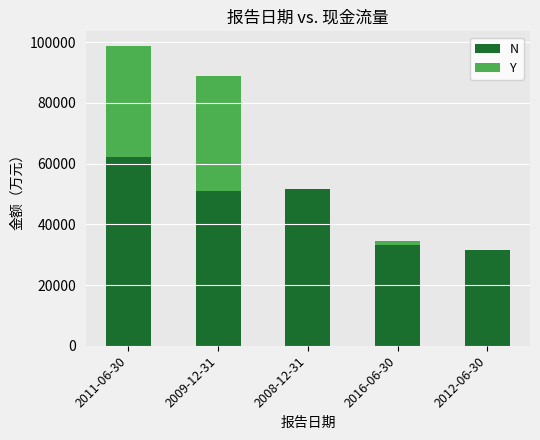

The value of N at 2009-12-31 is 50900. True or false?

True